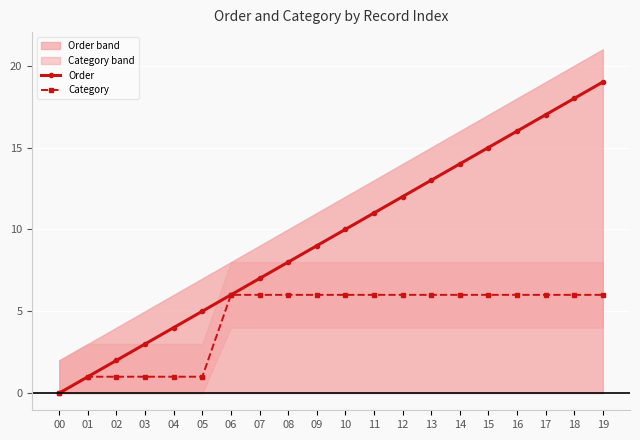

True or false: Category and Order cross at least once.

False